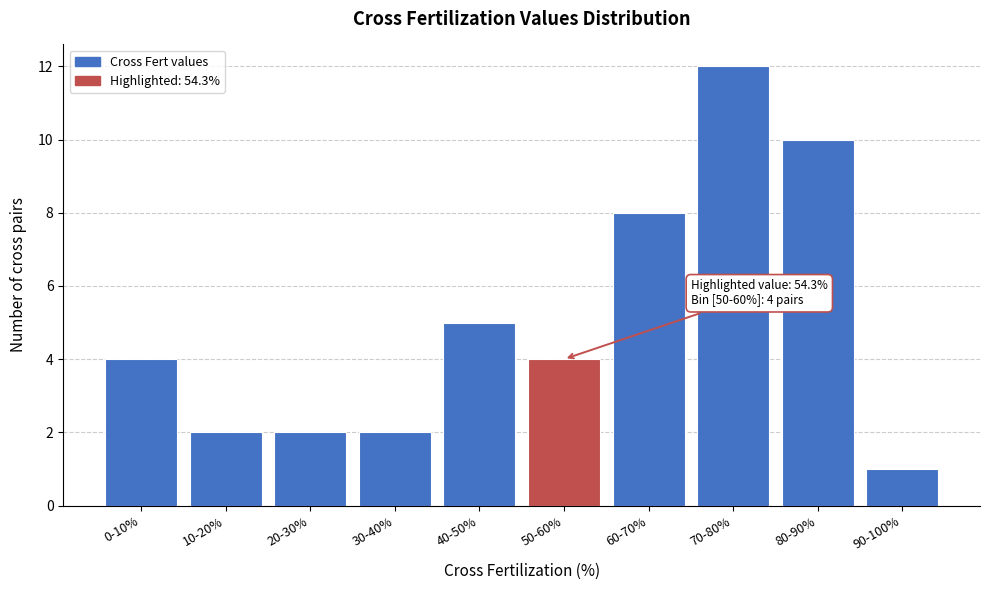

Reading left to right, list all the values displayed in this chart.

0-10%=4	10-20%=2	20-30%=2	30-40%=2	40-50%=5	50-60%=4	60-70%=8	70-80%=12	80-90%=10	90-100%=1